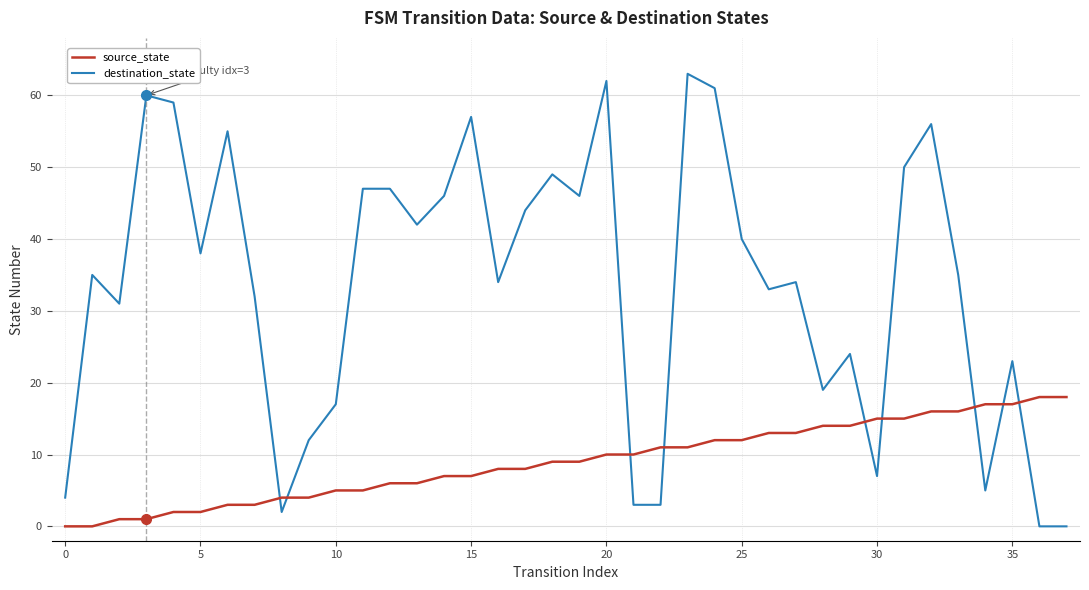

Which series has the largest range (max minus min)?

destination_state